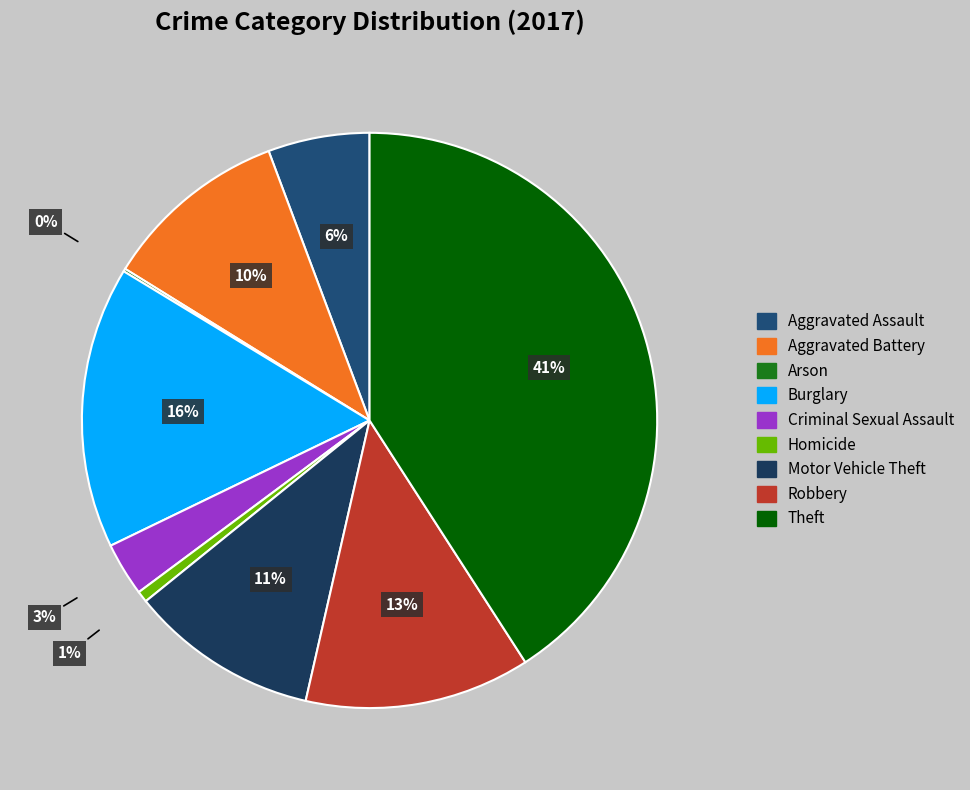

What percentage is NOT represented by Aggravated Battery?

89.5%